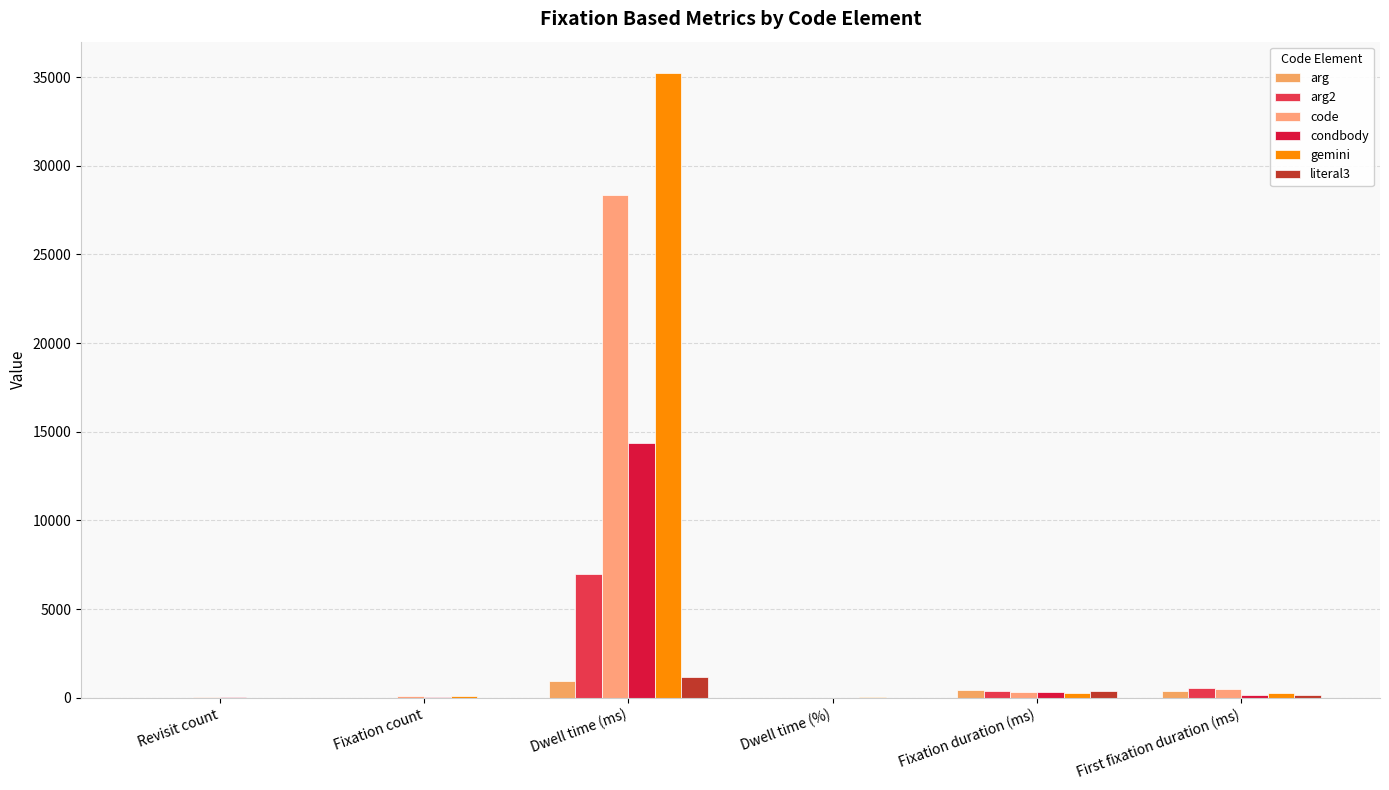

Rank the categories by gemini value from lowest to highest.

Revisit count, Dwell time (%), Fixation count, First fixation duration (ms), Fixation duration (ms), Dwell time (ms)